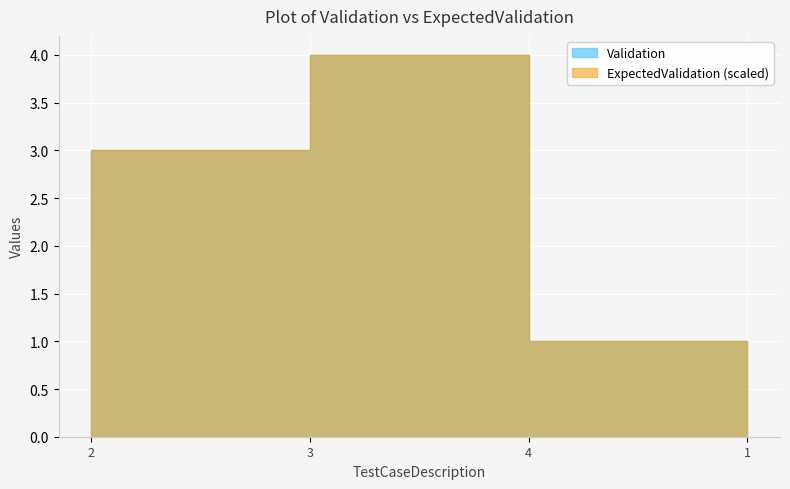

True or false: ExpectedValidation and Validation intersect in this chart.

False